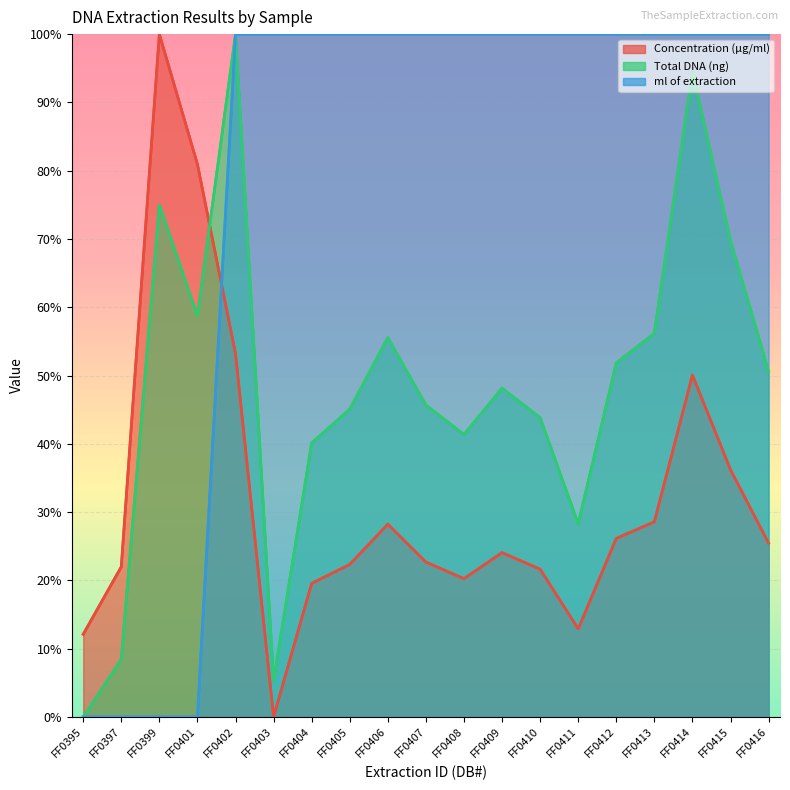

Rank the categories by Concentration (µg/ml) value from highest to lowest.

FF0399, FF0401, FF0402, FF0414, FF0415, FF0413, FF0406, FF0412, FF0416, FF0409, FF0407, FF0405, FF0397, FF0410, FF0408, FF0404, FF0411, FF0395, FF0403